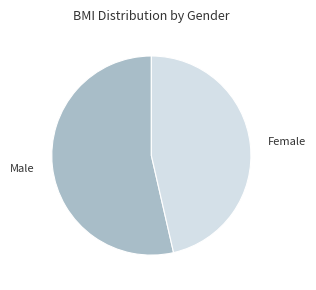

The Male slice represents 67% of the pie. True or false?

False